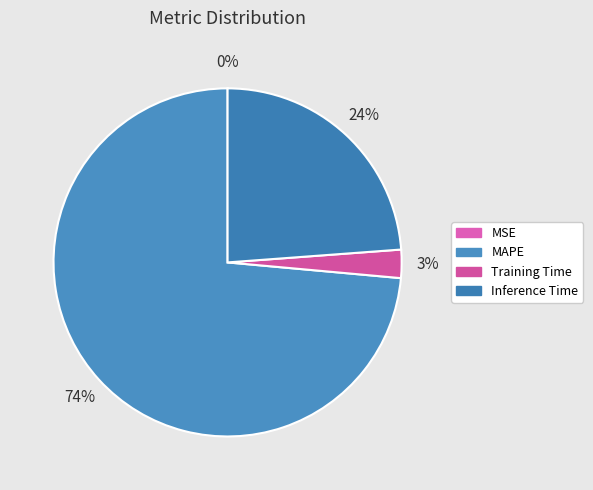

How much of the chart is everything except MSE?

100.0%